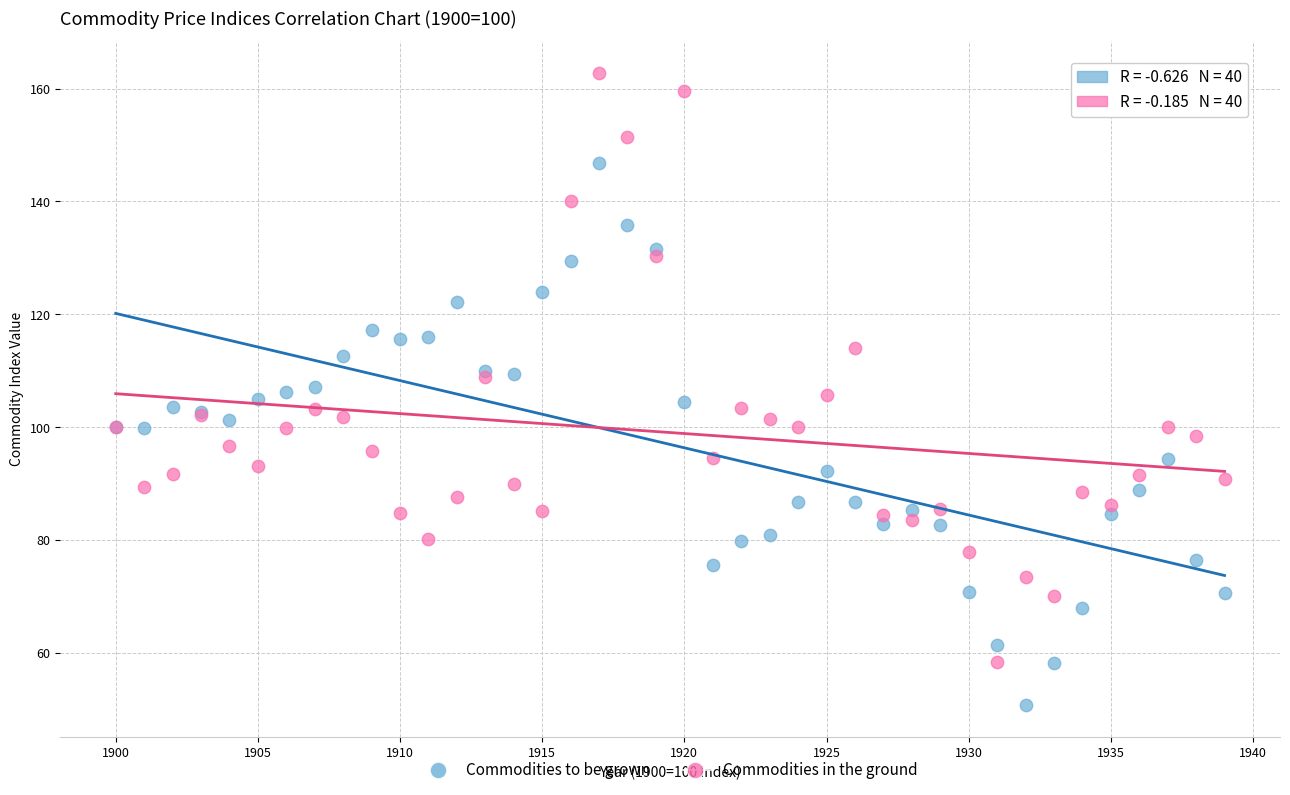

What are all the series names shown in the legend?

Commodities to be grown, Commodities in the ground